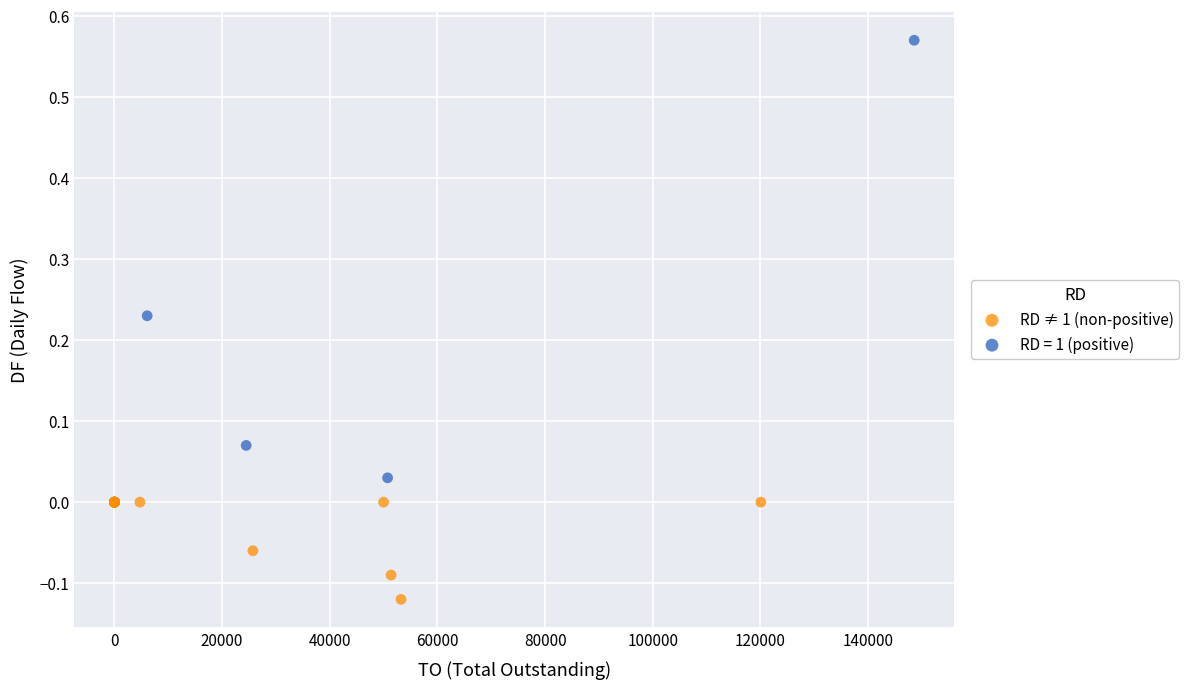

Which series has the largest Y range (max minus min)?

RD = 1 (positive)